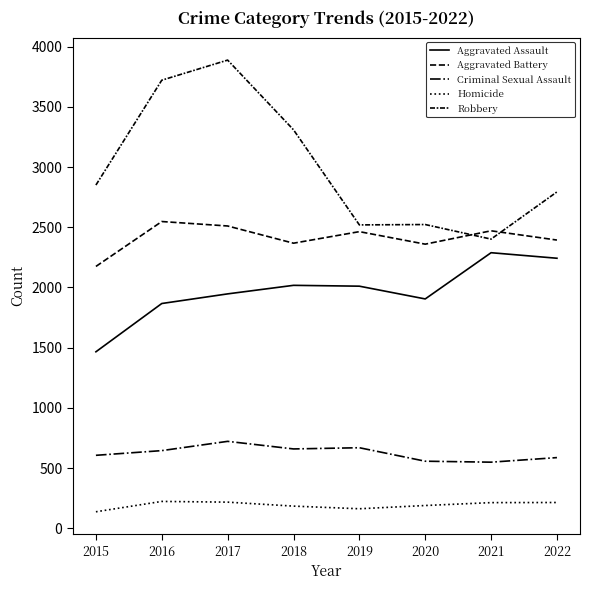

Reading left to right, extract all data points from this chart.

Aggravated Assault: 1466	1867	1947	2018	2011	1905	2289	2243
Aggravated Battery: 2175	2548	2511	2368	2464	2360	2471	2394
Criminal Sexual Assault: 606	645	722	659	669	557	549	587
Homicide: 137	223	217	184	162	189	213	214
Robbery: 2851	3722	3889	3310	2520	2523	2402	2794